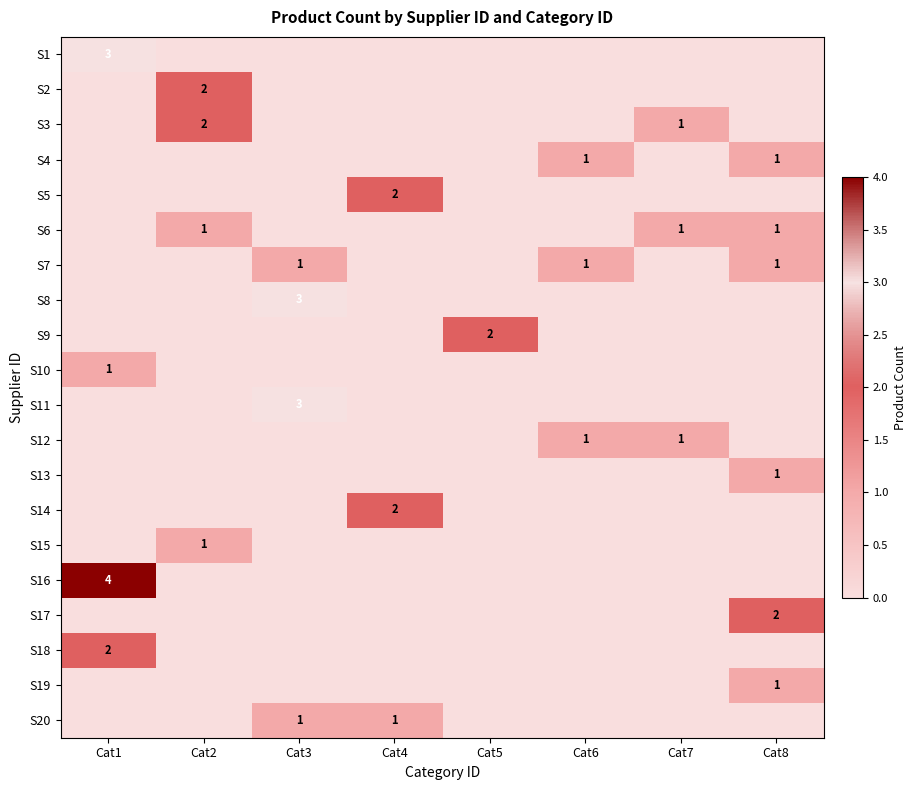

True or false: S4 has a value of 1 at Cat6.

True